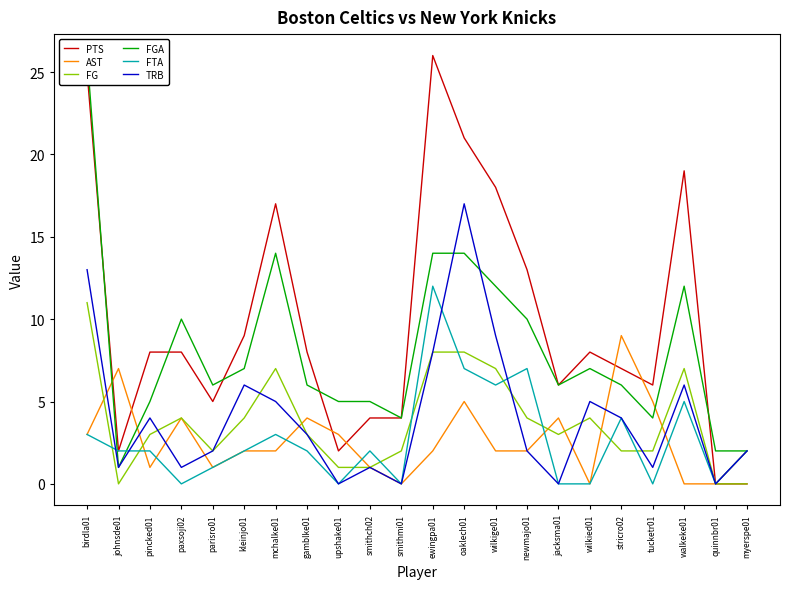

True or false: FTA has a value of 4 at upshake01.

False